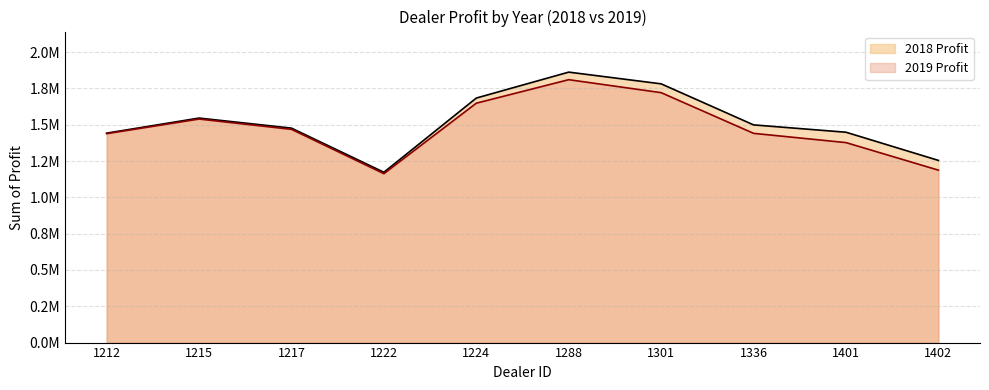

What is the sum of all 2019 Profit values?

14797737.5